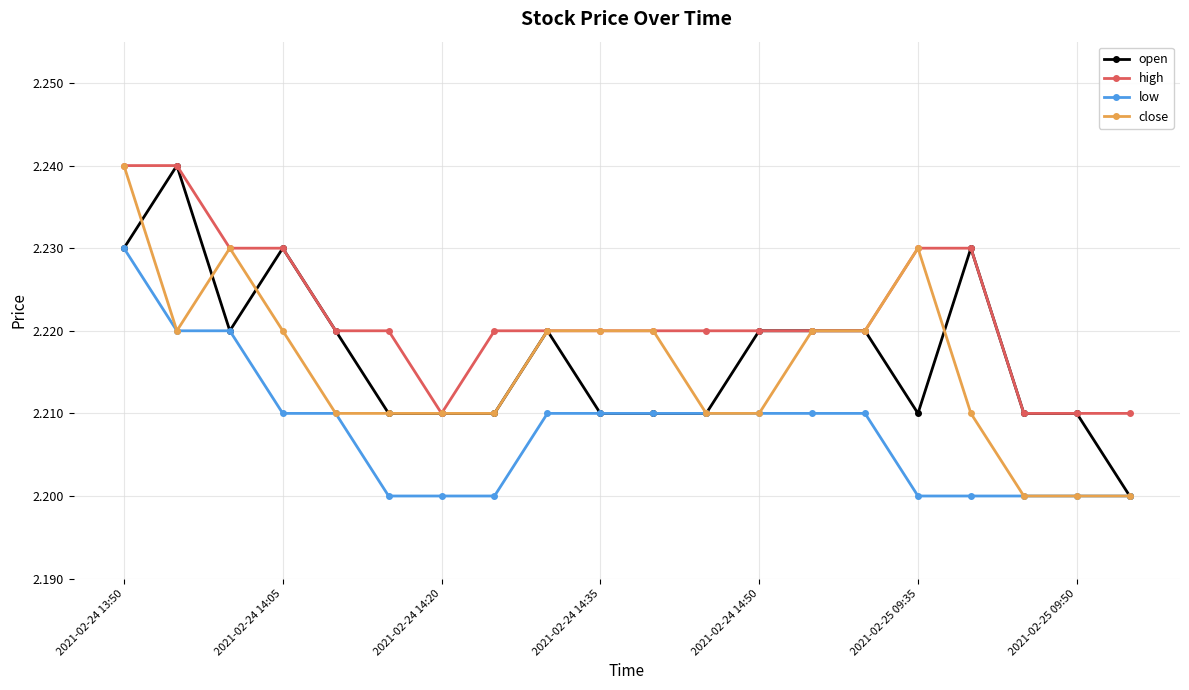

True or false: low and high cross at least once.

False